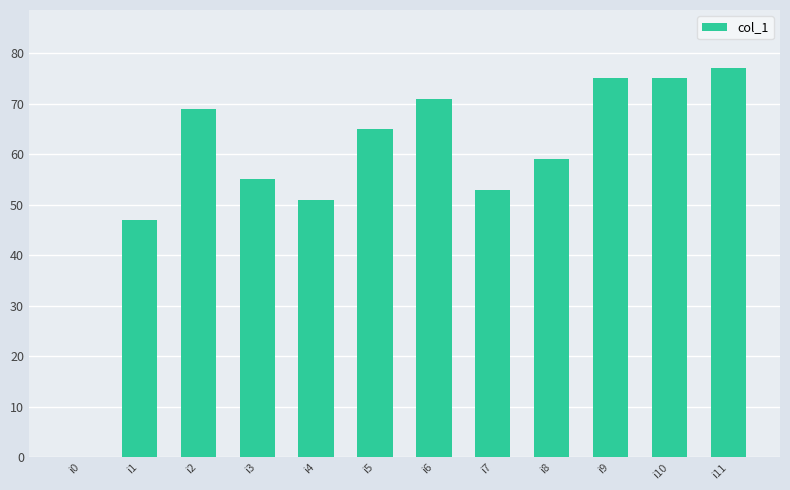

The chart shows a value of 55 at i3. True or false?

True